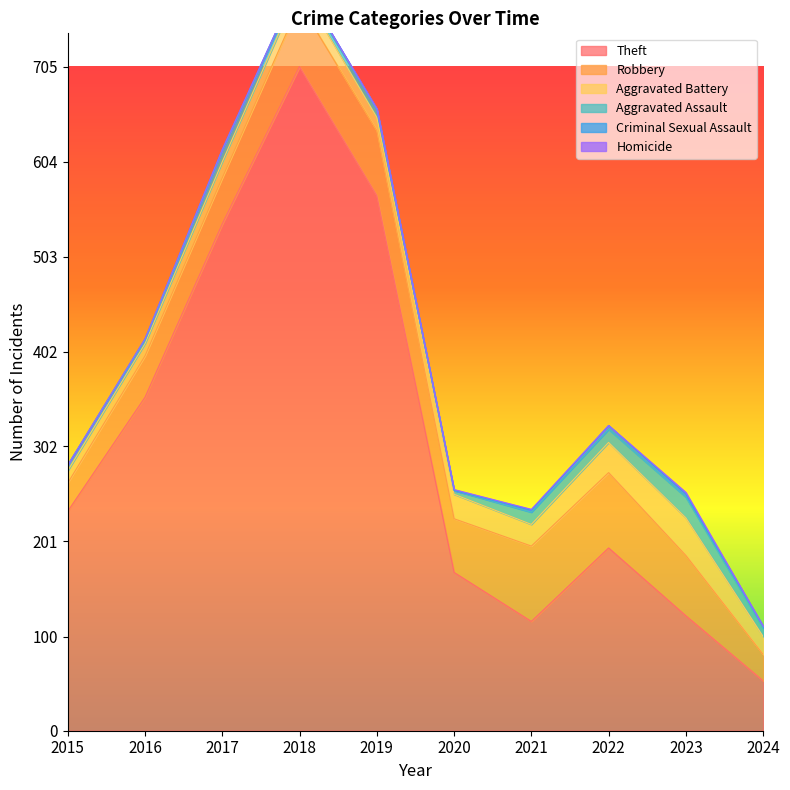

Which series has the largest total across all categories?

Theft